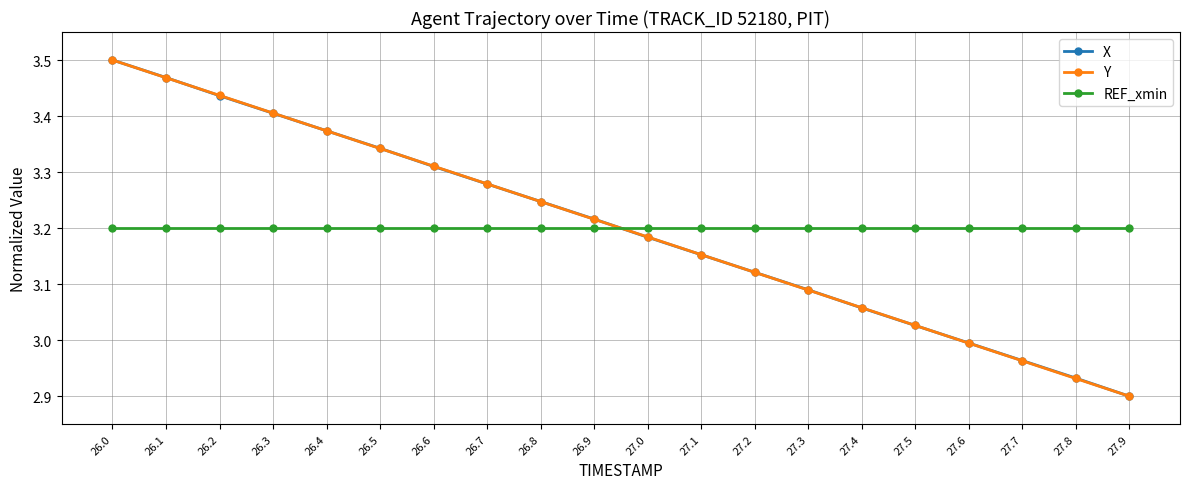

What is the label of the 16th point from the right?

26.4